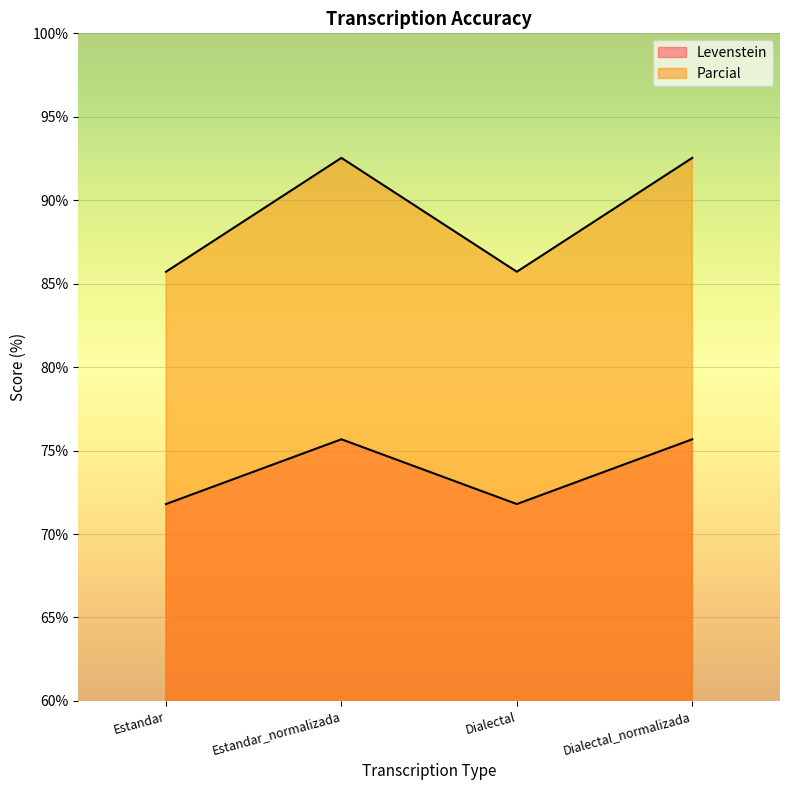

True or false: Levenstein has more than 2 points higher than both neighbors.

False